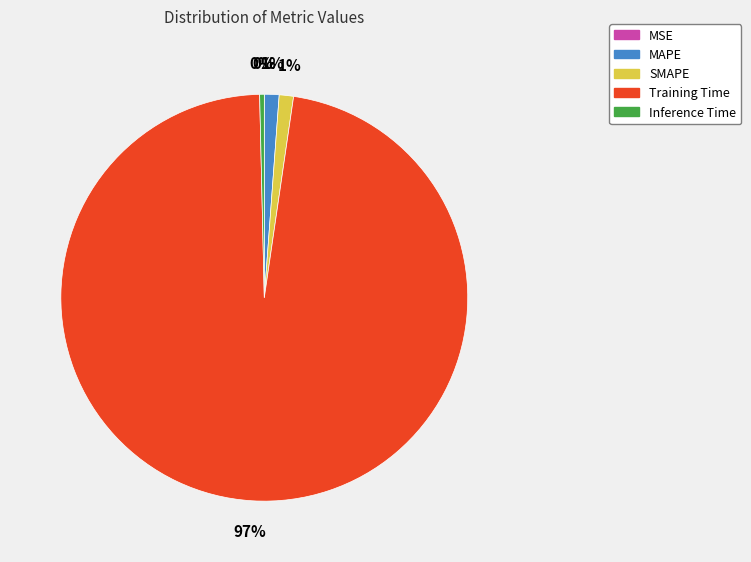

Is it true that MAPE is 1% of the pie?

True